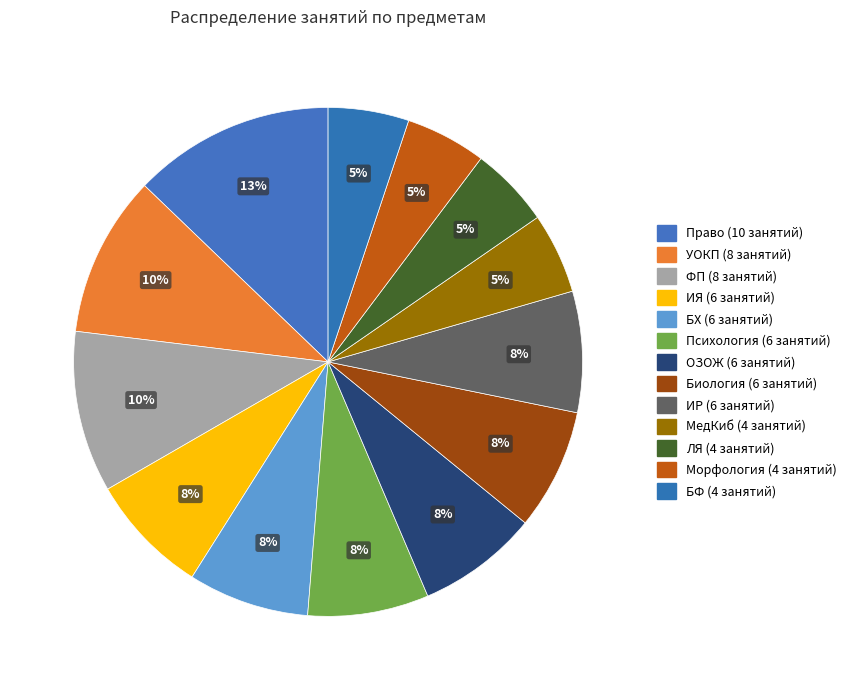

Count the number of slices in the pie.

13